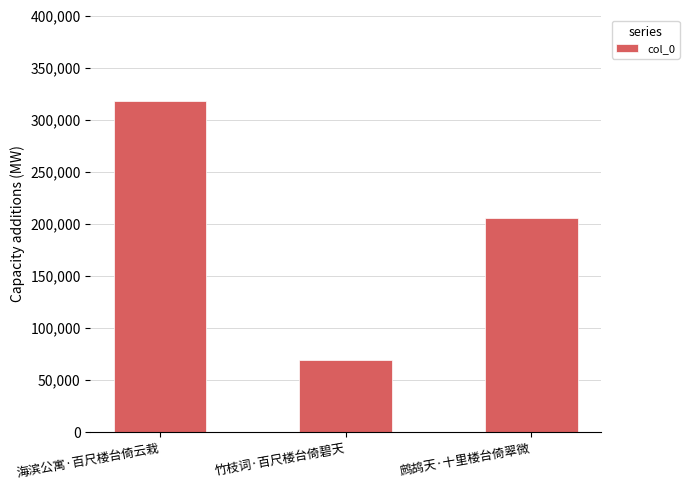

How many data points are less than 205695?

1